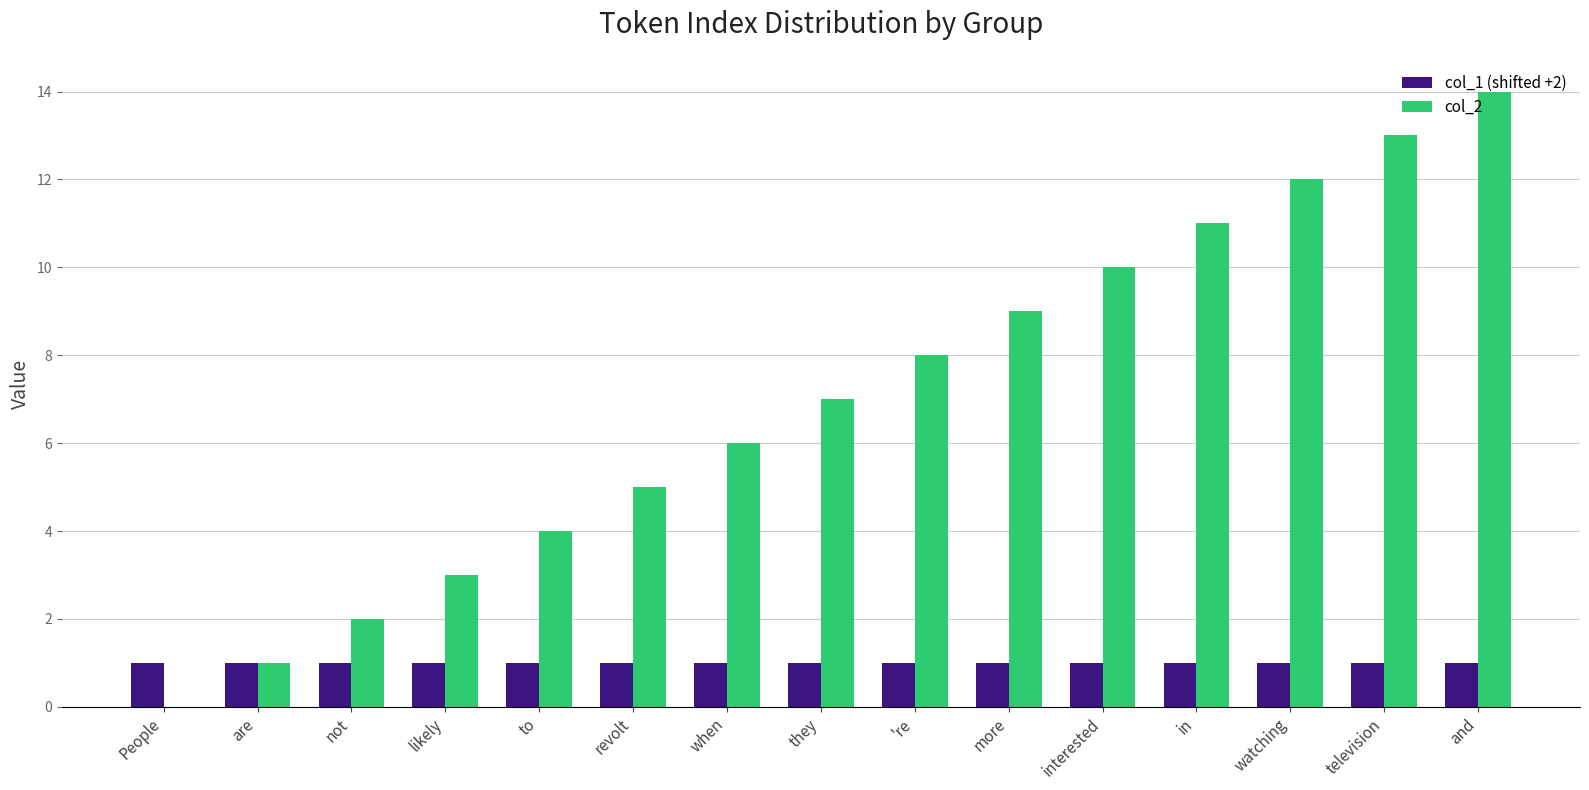

Read the col_2 value at to, to the nearest 5.

5